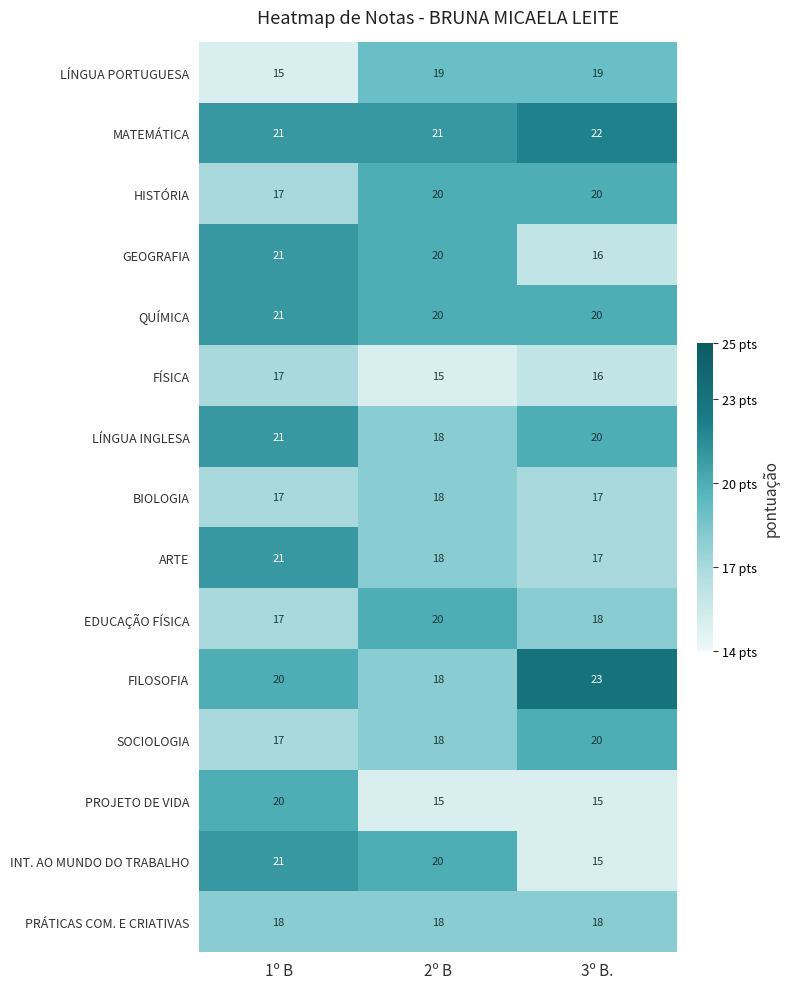

Which series has the widest spread of values?

INT. AO MUNDO DO TRABALHO